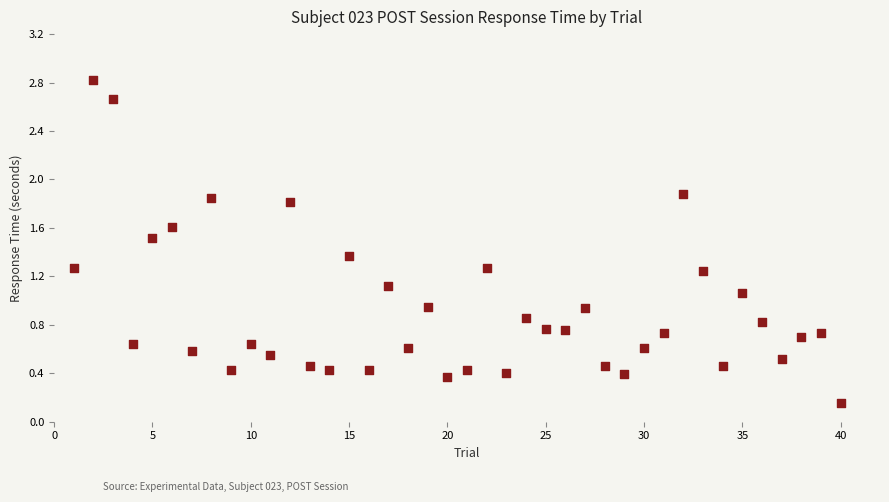

What is the range of X values (max minus min)?

39.0